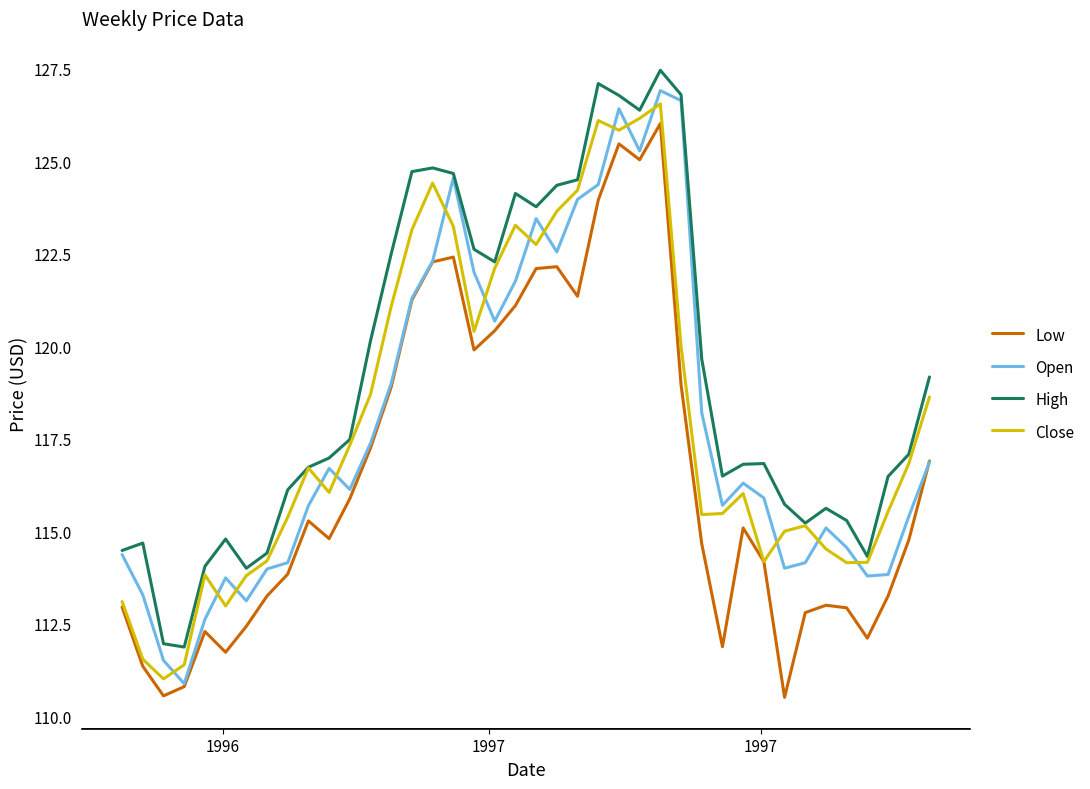

How many lines are shown in the chart?

4